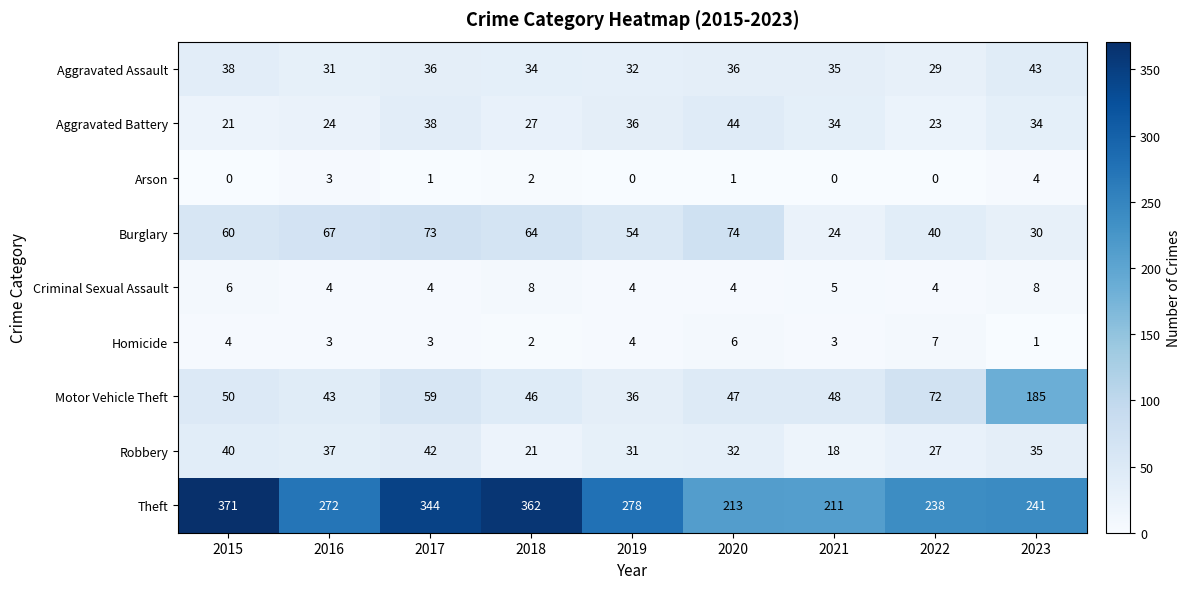

List the series in order of their peak value, lowest first.

Arson, Homicide, Criminal Sexual Assault, Robbery, Aggravated Assault, Aggravated Battery, Burglary, Motor Vehicle Theft, Theft